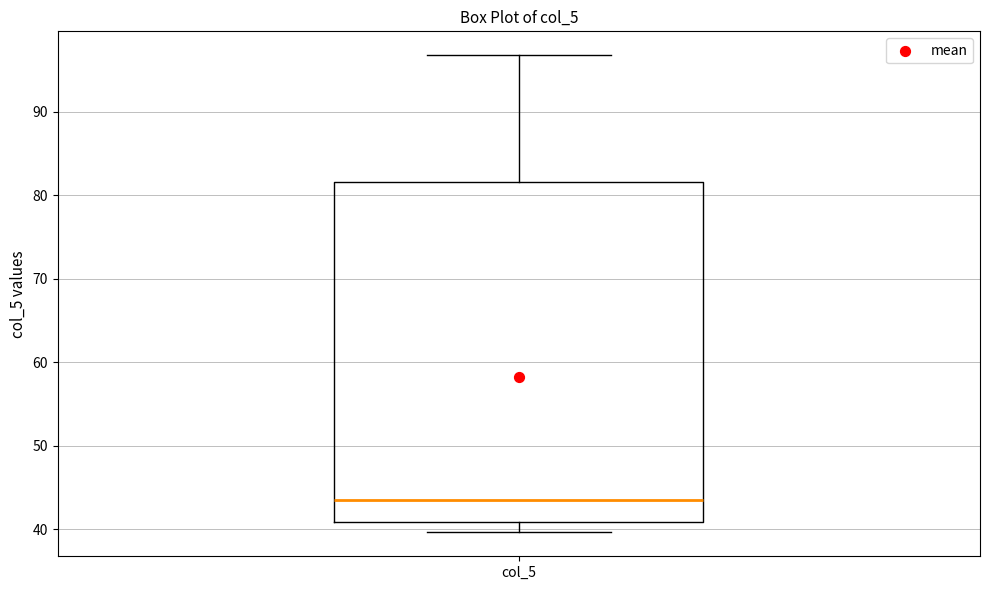

Read this box plot against the y-axis: the position of the median line, the range covered by the box, and the ends of both whiskers. The values are not printed on the chart, so give them approximately, as read against the axis.

median 44, box 41 to 82, whiskers 40 to 97